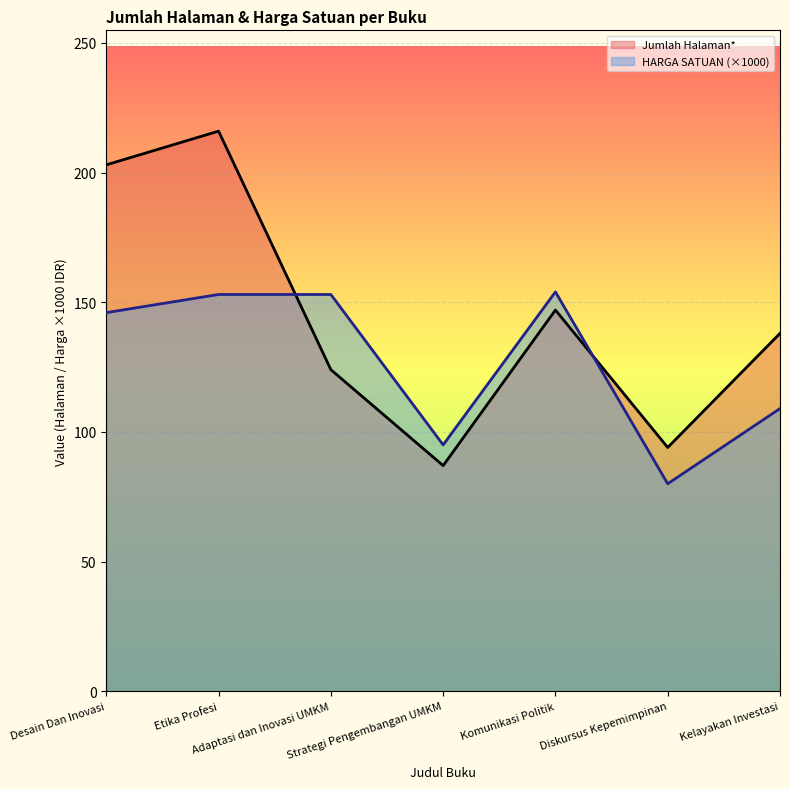

Reading right to left, transcribe all the data shown in this chart.

Jumlah Halaman*: Kelayakan Investasi=138	Diskursus Kepemimpinan=94	Komunikasi Politik=147	Strategi Pengembangan UMKM=87	Adaptasi dan Inovasi UMKM=124	Etika Profesi=216	Desain Dan Inovasi=203
HARGA SATUAN: Kelayakan Investasi=109	Diskursus Kepemimpinan=80	Komunikasi Politik=154	Strategi Pengembangan UMKM=95	Adaptasi dan Inovasi UMKM=153	Etika Profesi=153	Desain Dan Inovasi=146